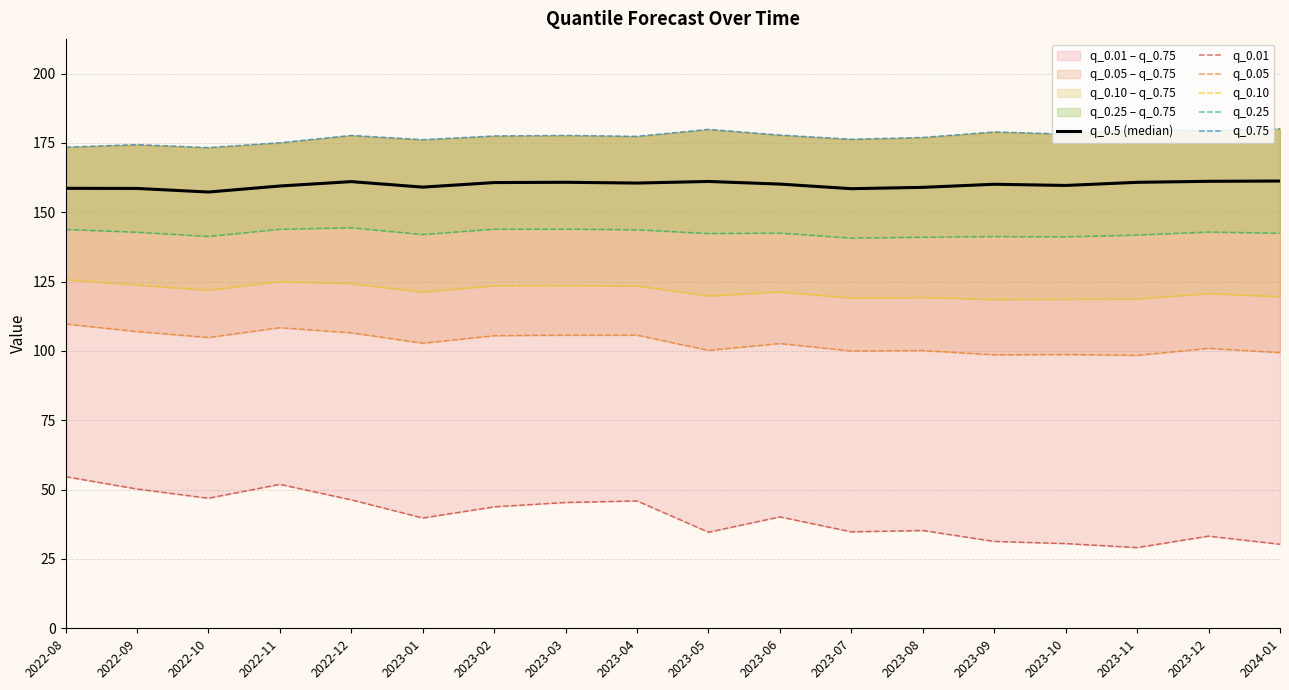

True or false: q_0.05 and q_0.10 cross at least once.

False